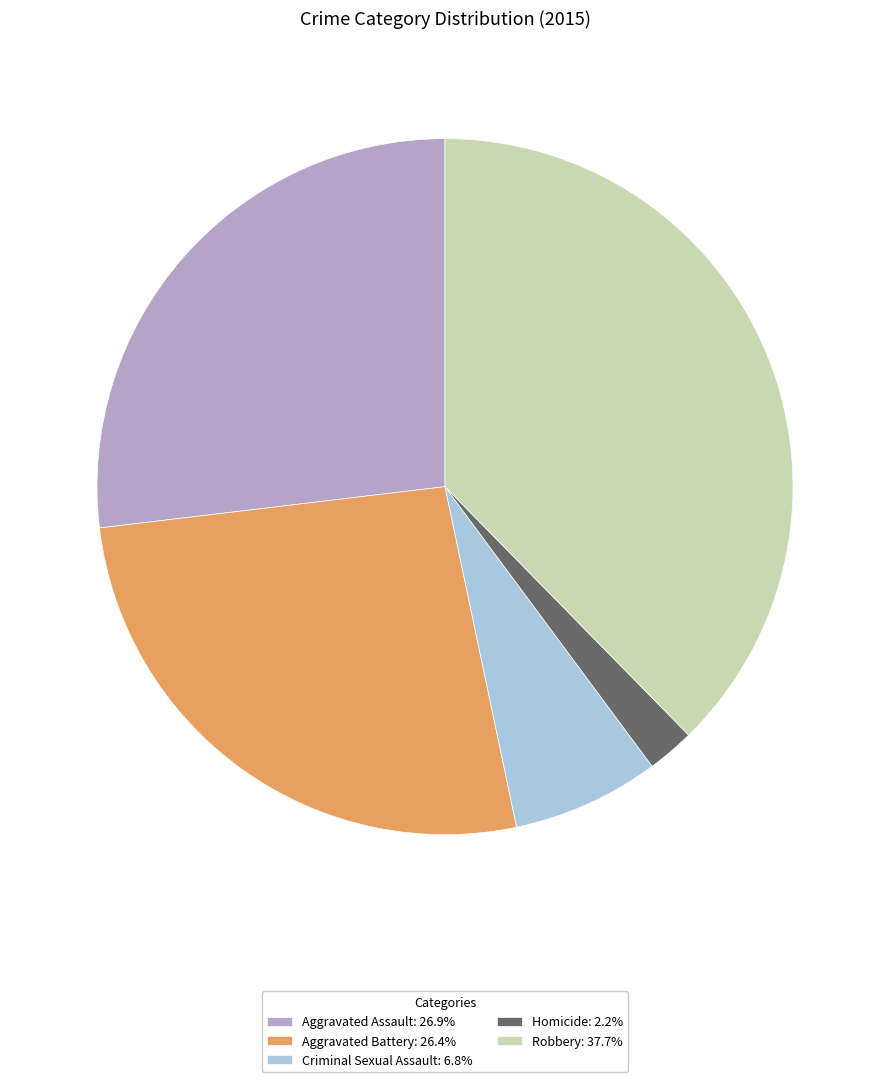

Is there a majority slice in this chart?

No